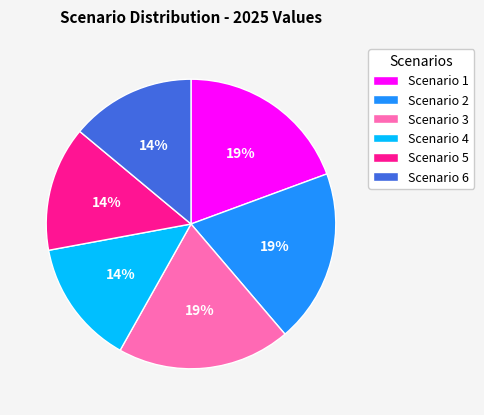

Count the number of slices in the pie.

6